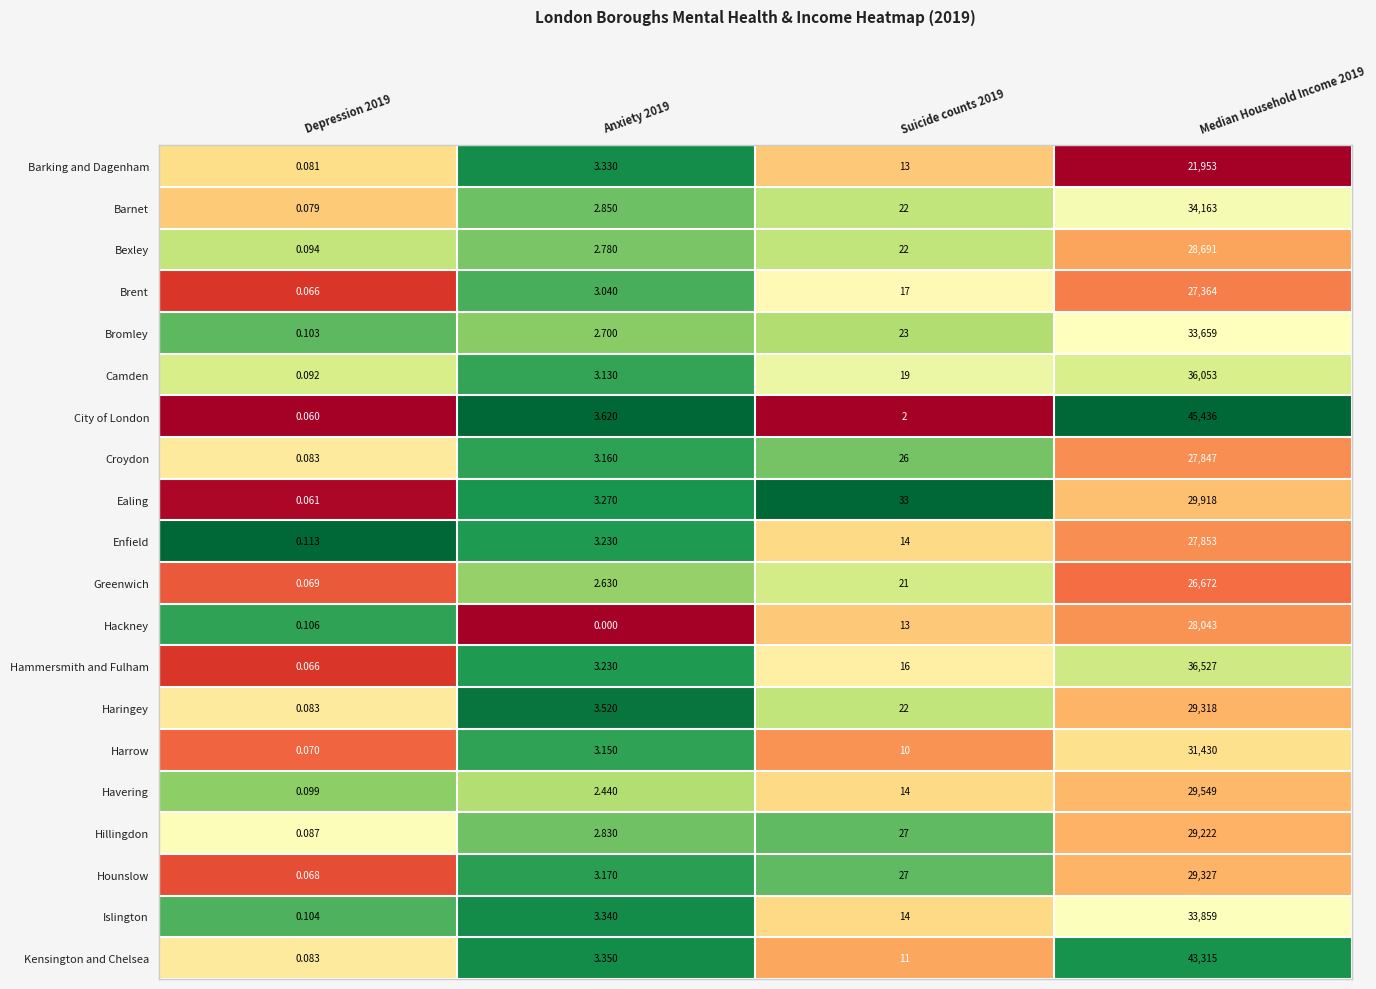

List the series in order of their peak value, lowest first.

Barking and Dagenham, Greenwich, Brent, Croydon, Enfield, Hackney, Bexley, Hillingdon, Haringey, Hounslow, Havering, Ealing, Harrow, Bromley, Islington, Barnet, Camden, Hammersmith and Fulham, Kensington and Chelsea, City of London